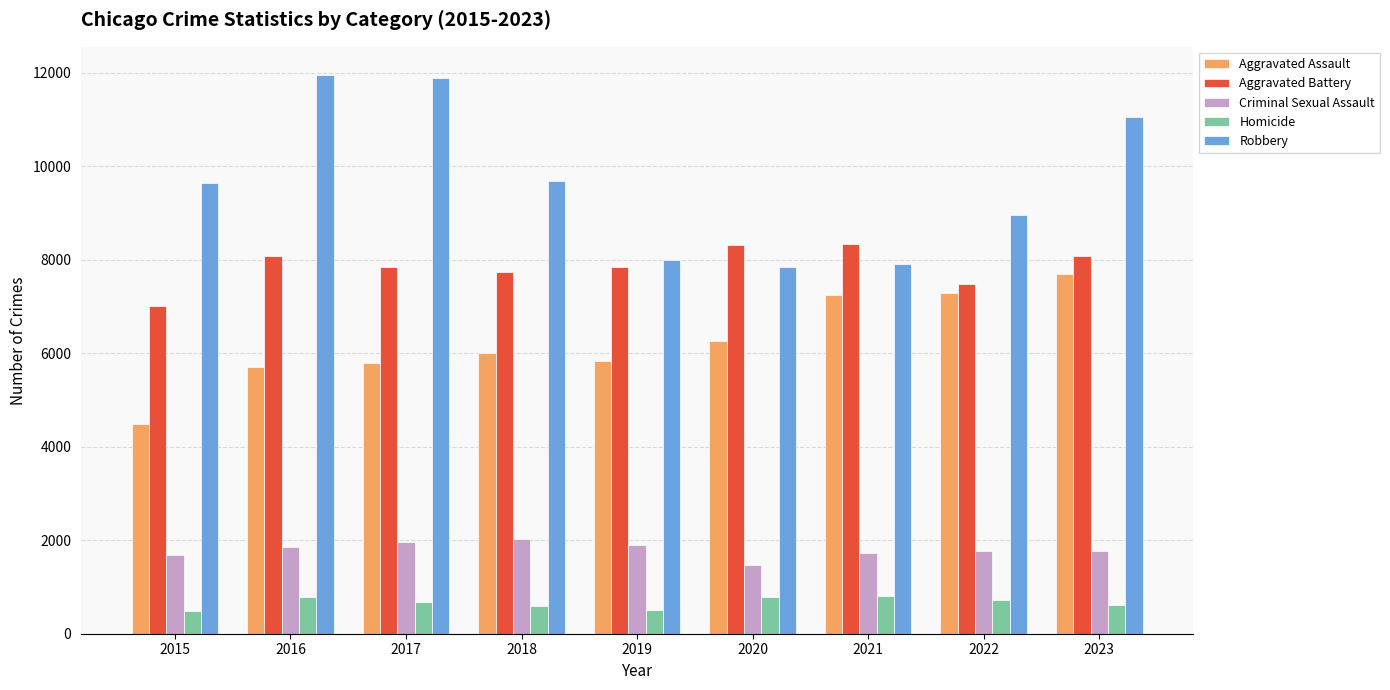

How many bars are there in each group?

5